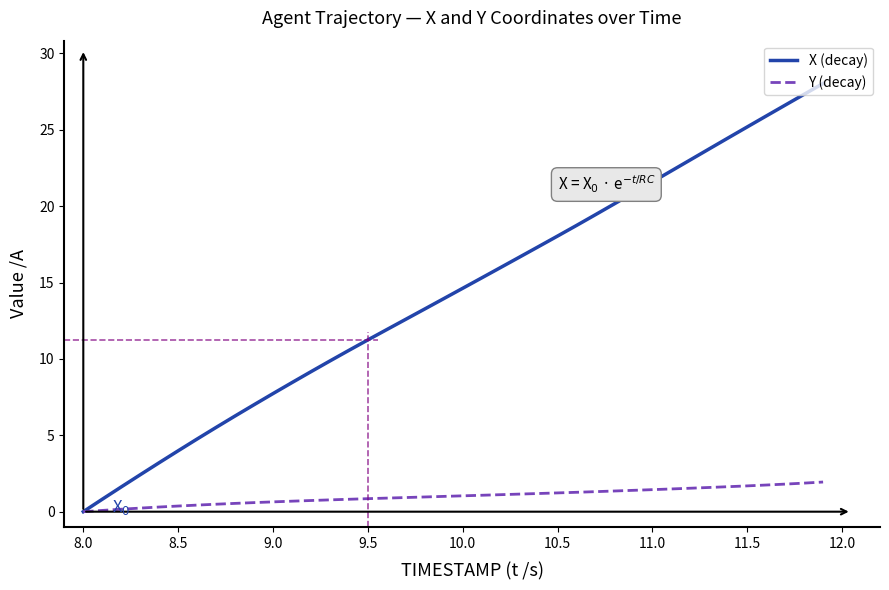

List the series in order of their peak value, lowest first.

Y (decay), X (decay)